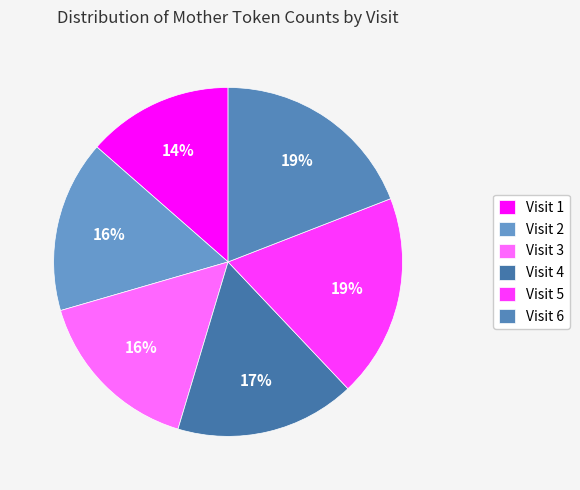

How many segments does this pie chart have?

6